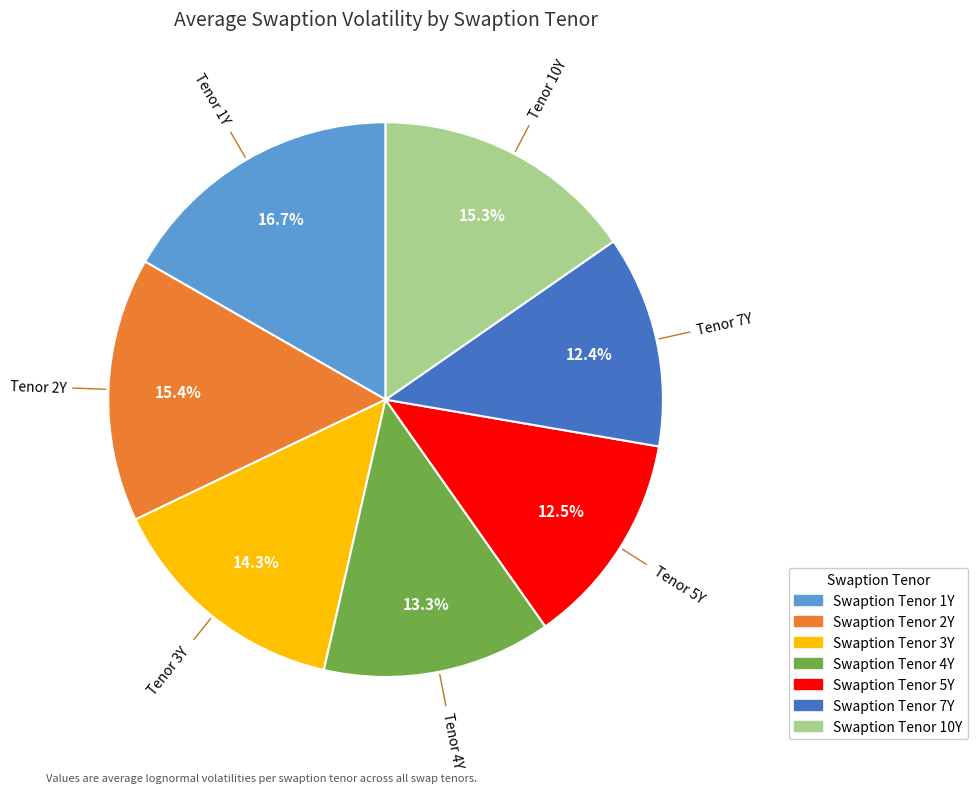

Does any single category account for the majority?

No